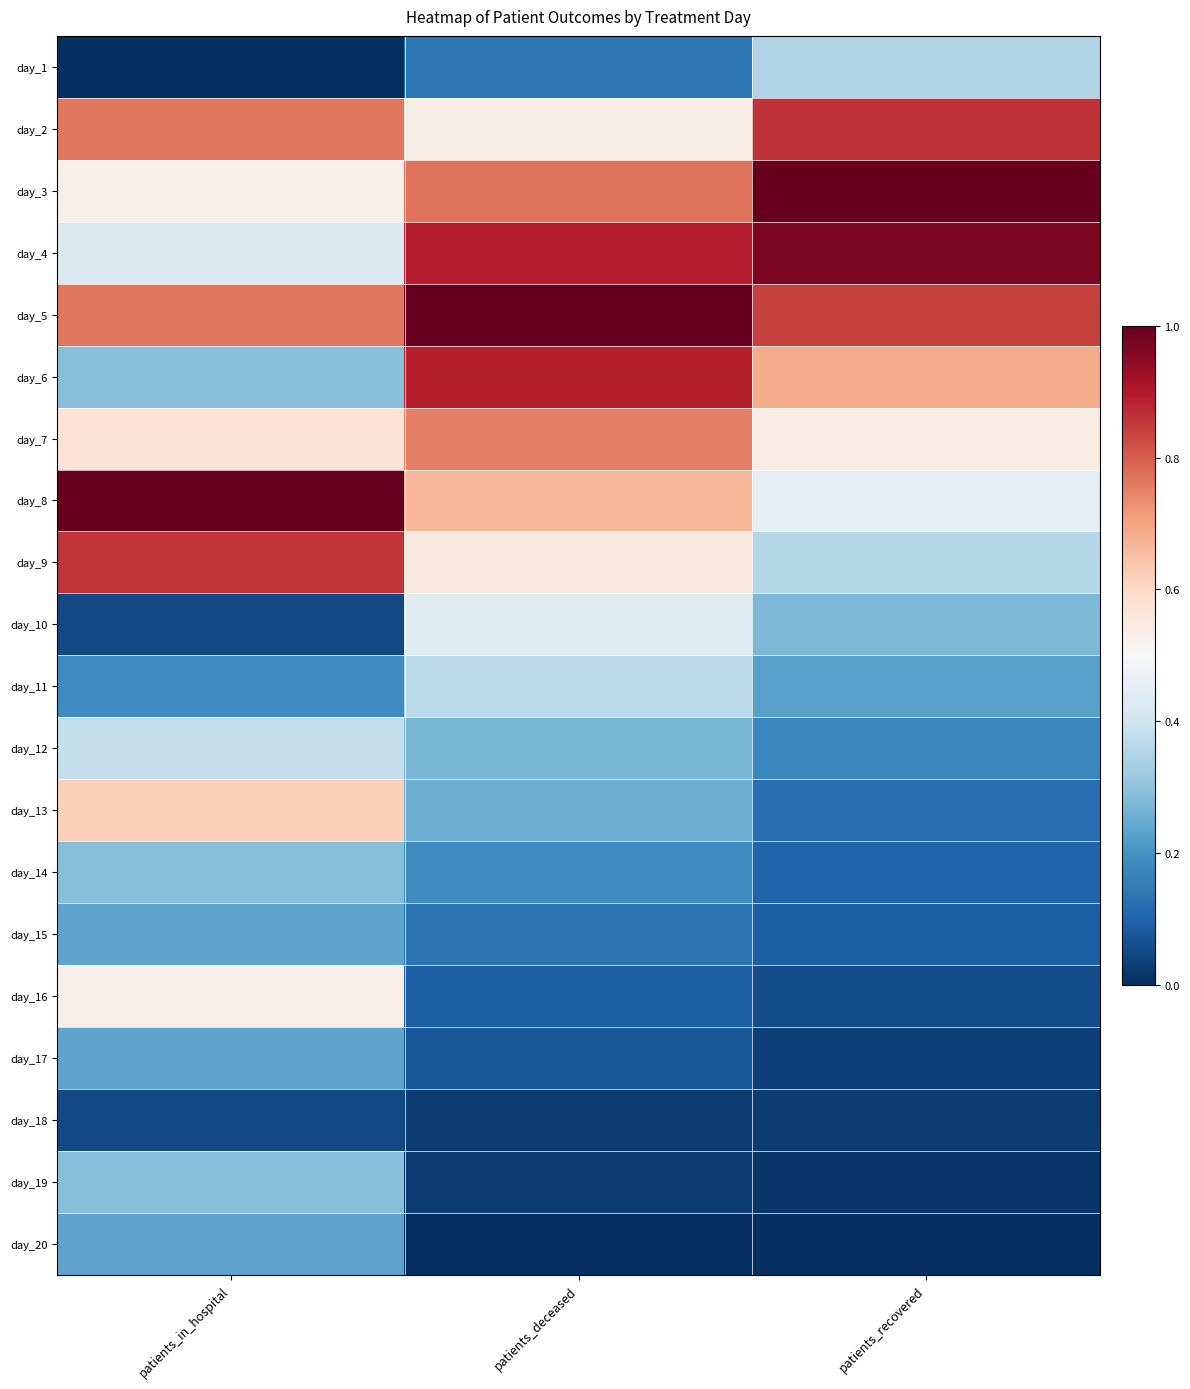

How many data points does each series have?

3